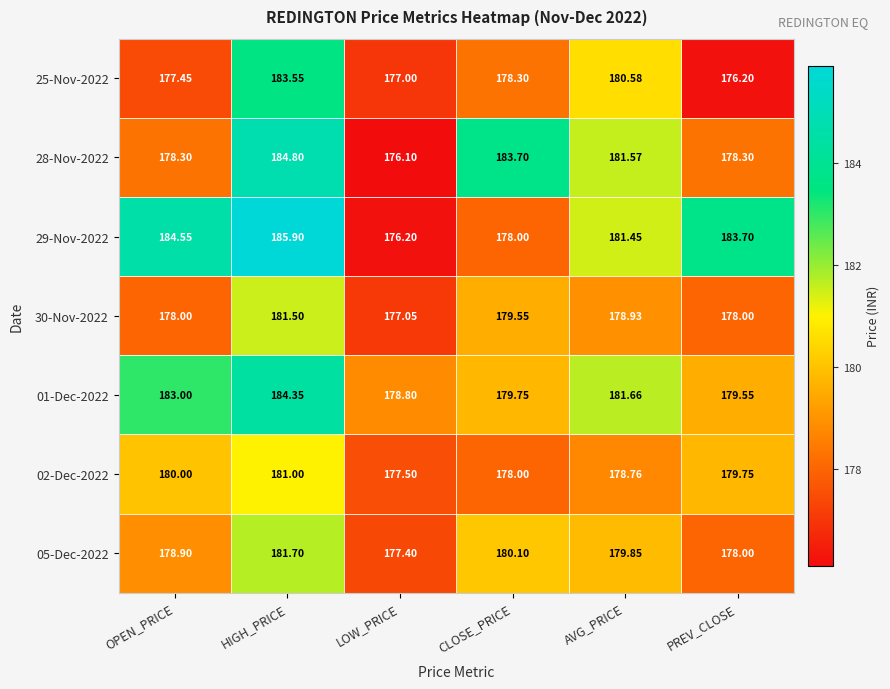

Where does the 05-Dec-2022 series first go above 179?

HIGH_PRICE